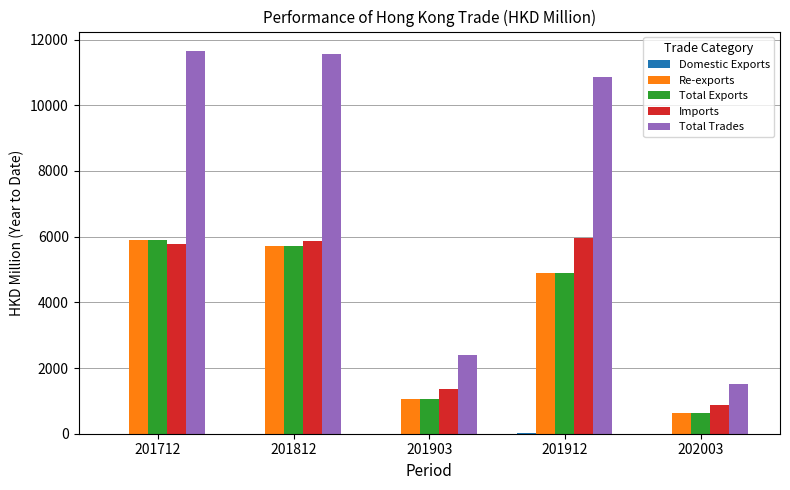

Are the bars horizontal?

No